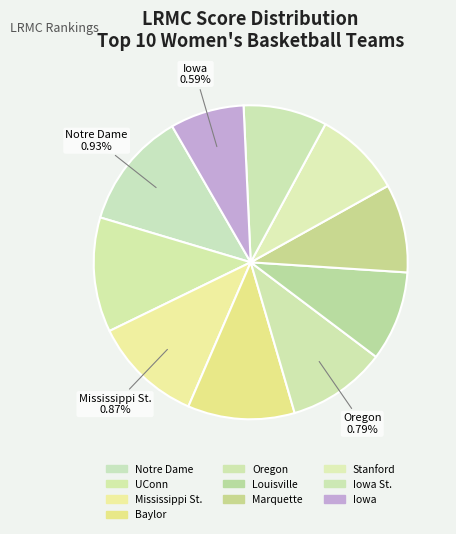

The Baylor slice represents 11% of the pie. True or false?

True